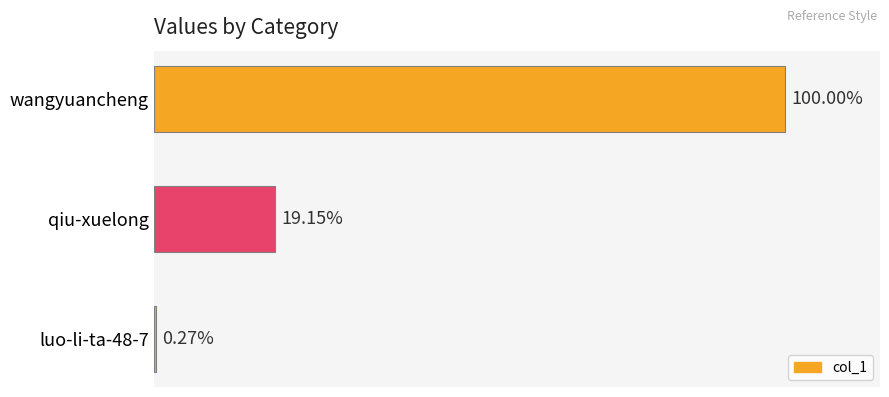

What is the sum of all values?

104812